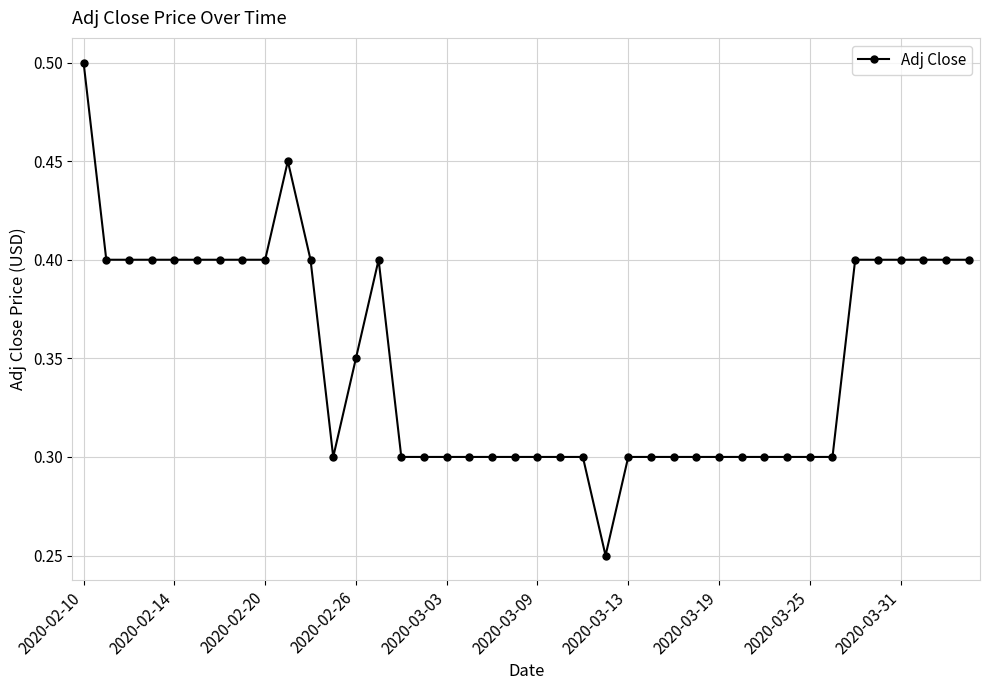

How many values are between 0 and 1?

40